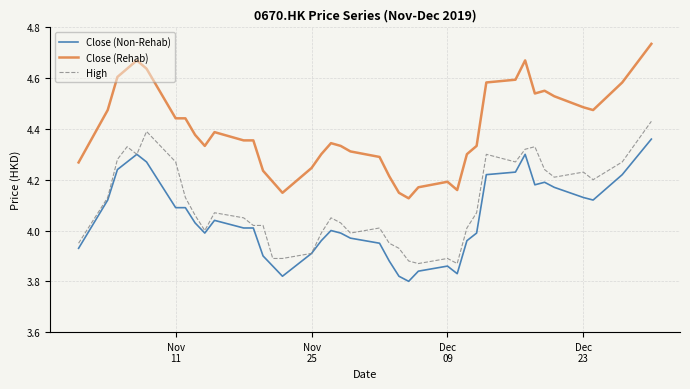

True or false: Close (Rehab) and Close (Non-Rehab) cross at least once.

False